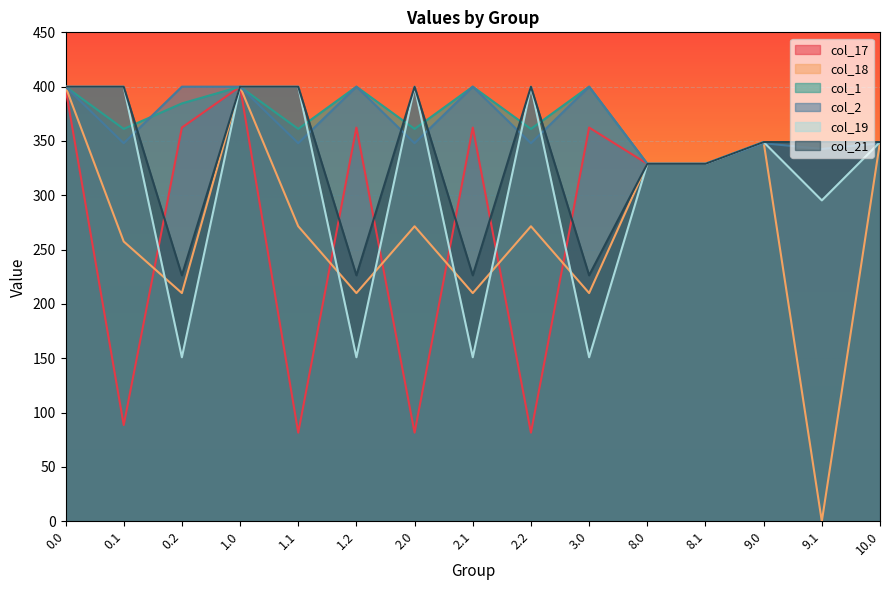

Which series has the largest total across all categories?

col_1